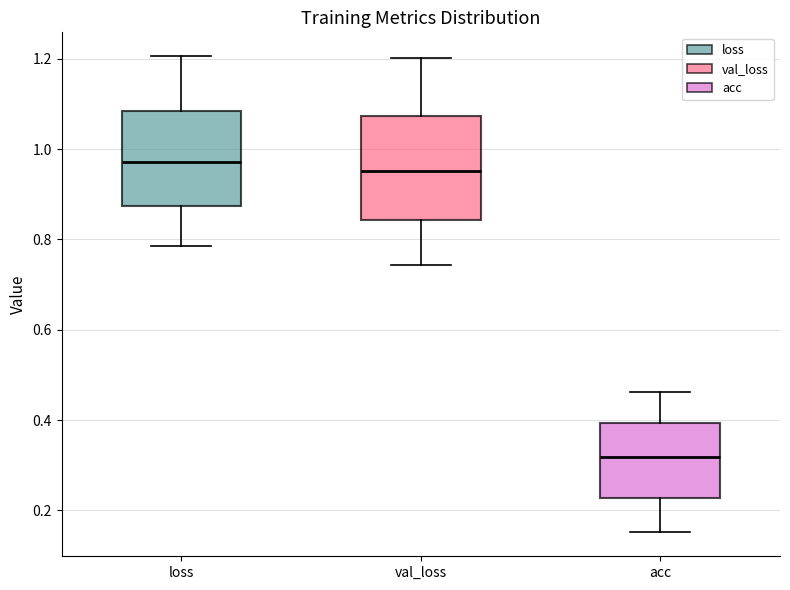

Where is the upper edge of the box for val_loss on the y-axis? The values are not printed on the chart, so give them approximately, as read against the axis.

1.08